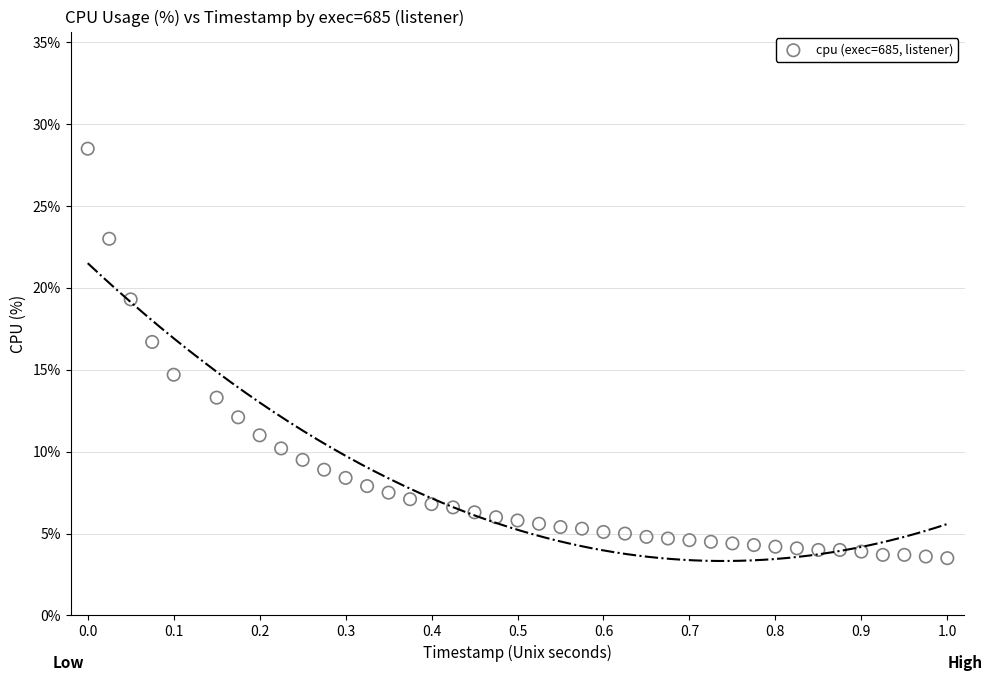

What is the range of X values (max minus min)?

1.0